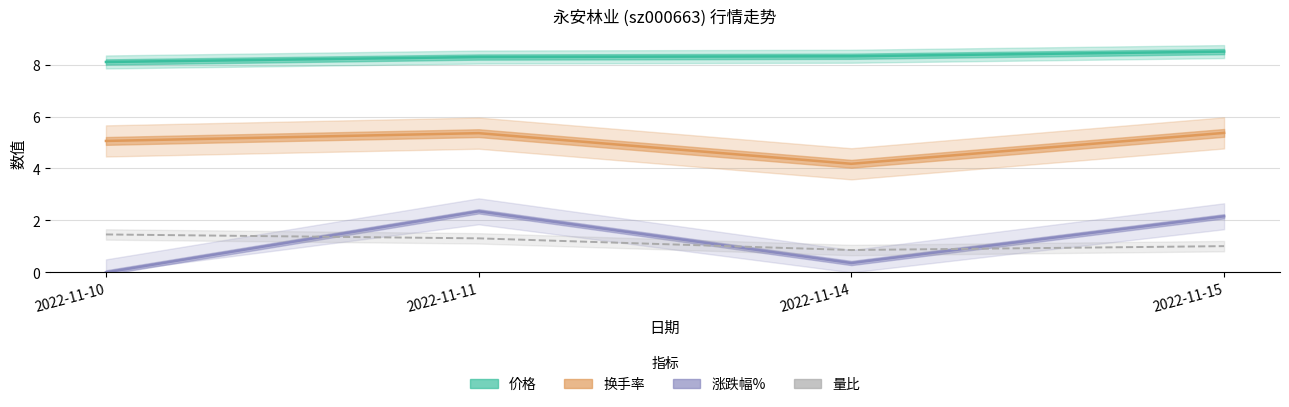

The 价格 series shows 8.5 at 2022-11-15. True or false?

True